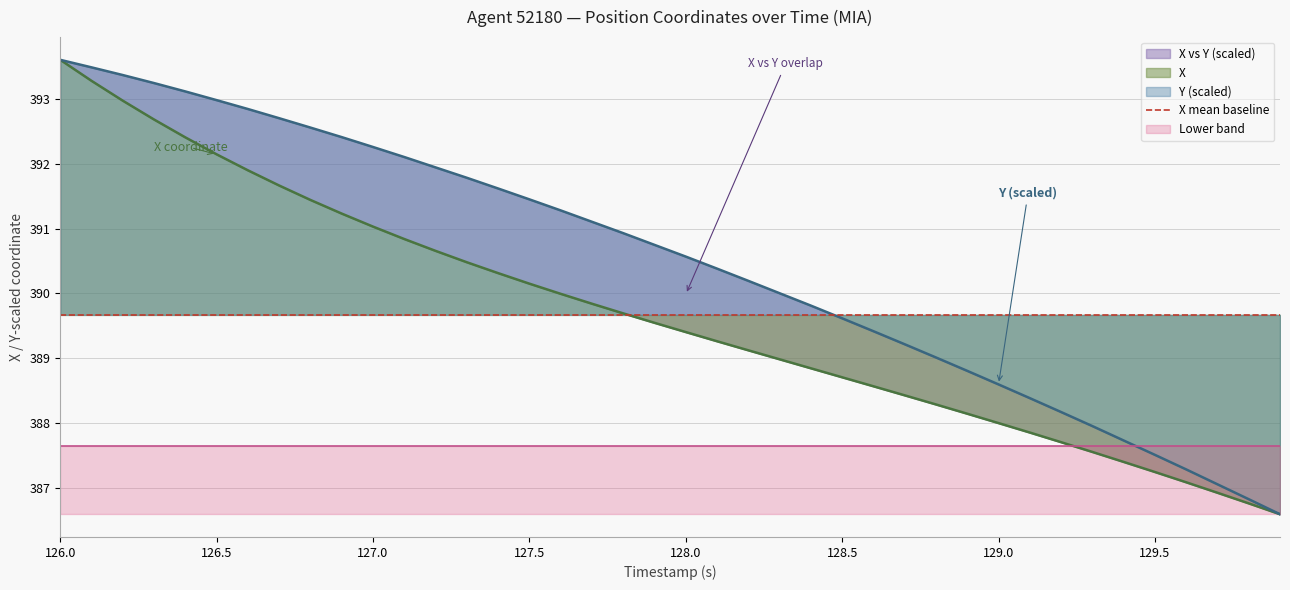

True or false: Y and X intersect in this chart.

False